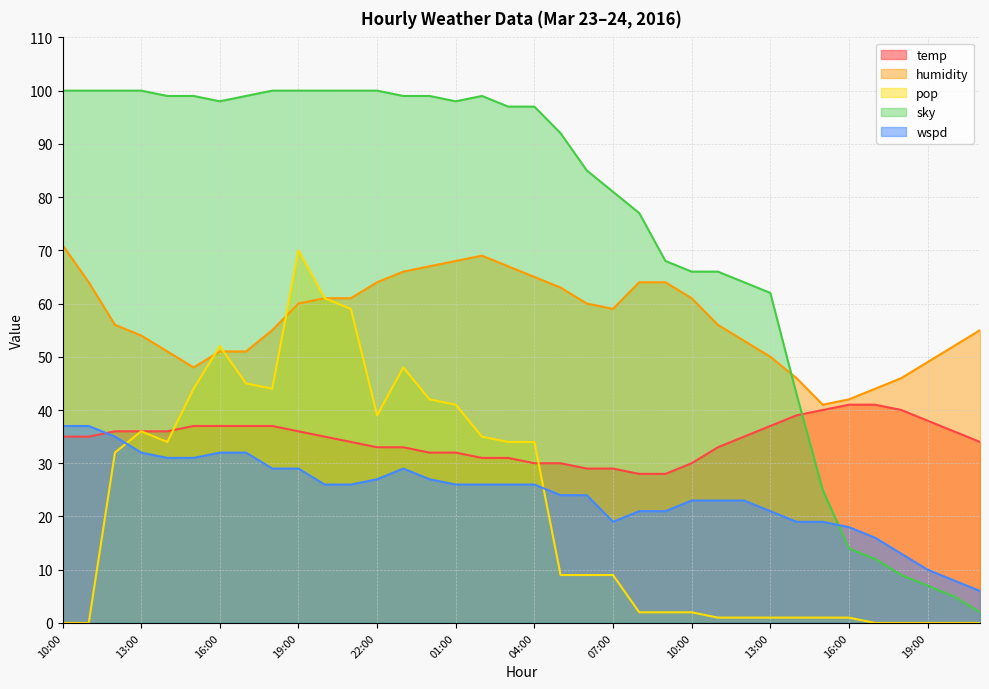

How many intersections are there between sky and temp?

1